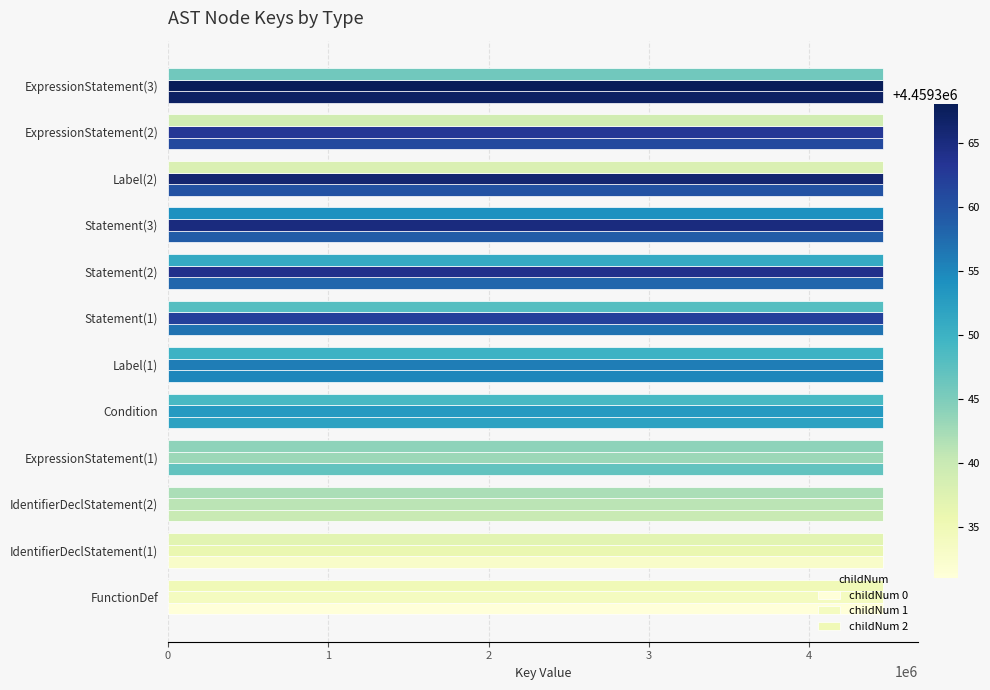

How many categories are shown in the chart?

12